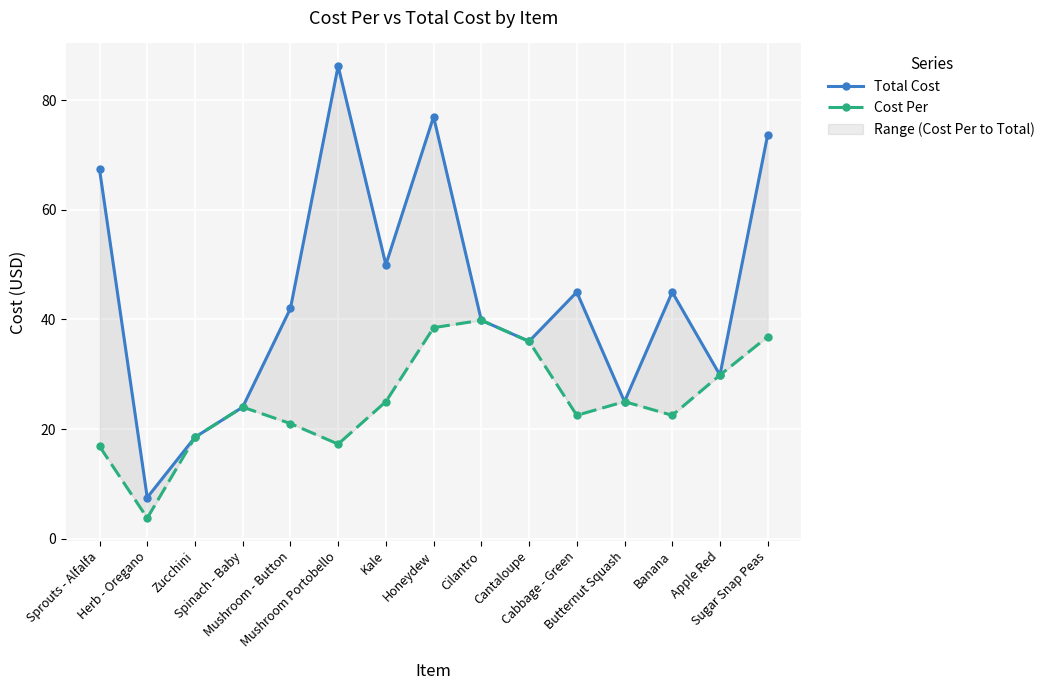

What is the highest value of the Cost Per series?

39.9